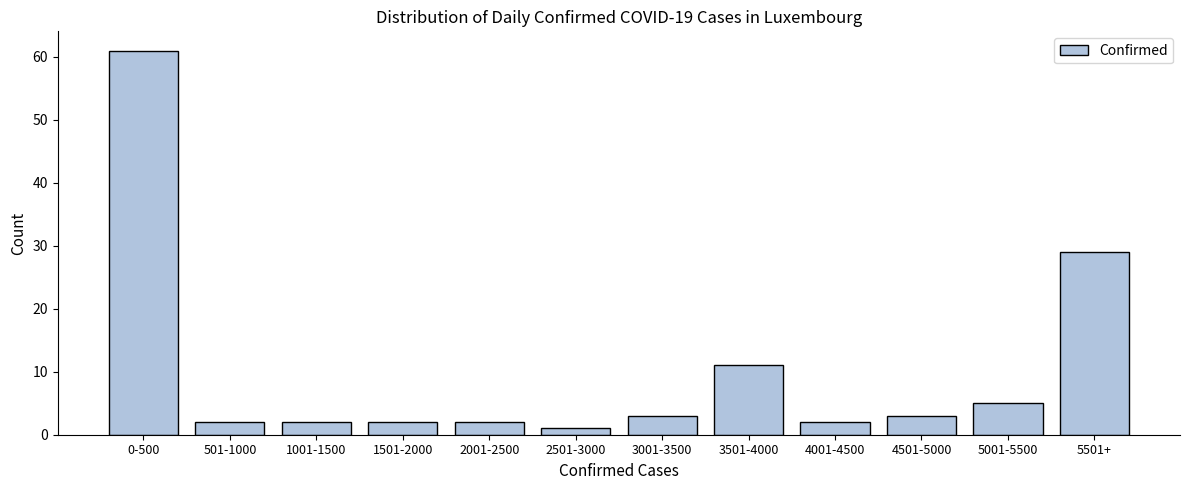

Reading left to right, extract all data points from this chart.

0-500=61	501-1000=2	1001-1500=2	1501-2000=2	2001-2500=2	2501-3000=1	3001-3500=3	3501-4000=11	4001-4500=2	4501-5000=3	5001-5500=5	5501+=29